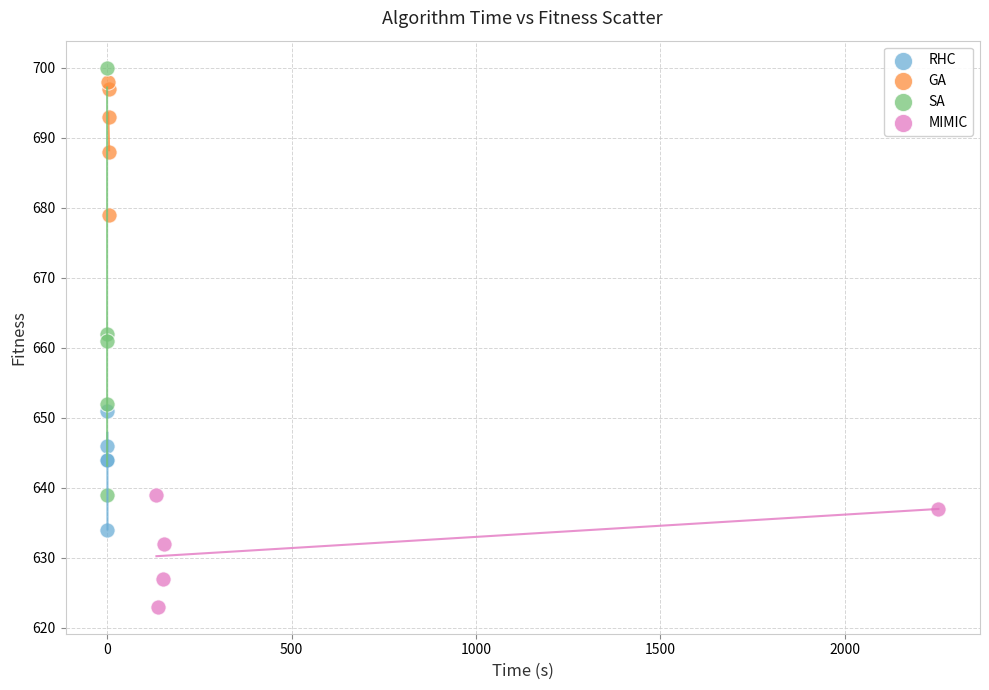

Which series reaches the minimum Y coordinate?

MIMIC